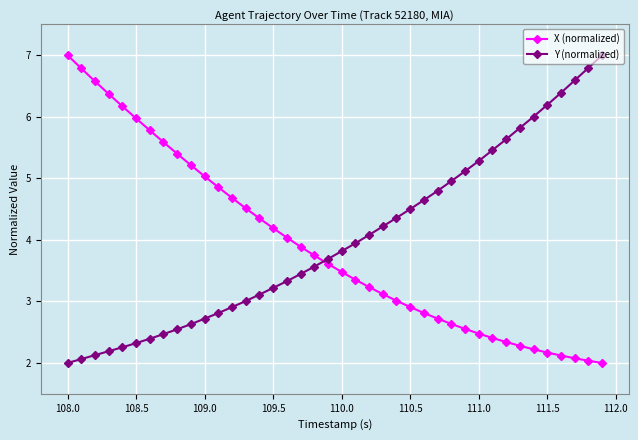

Rank the series by their average value, from highest to lowest.

Y (normalized), X (normalized)